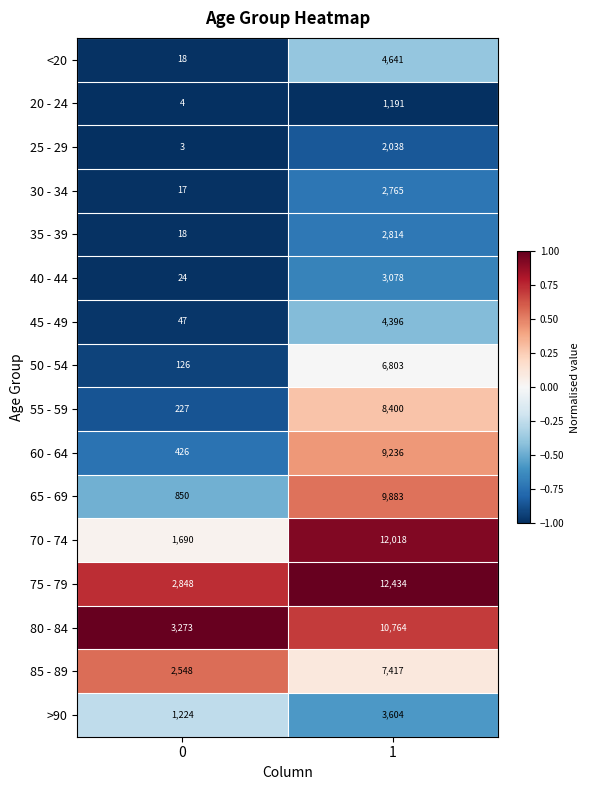

Count the number of categories in the chart.

2